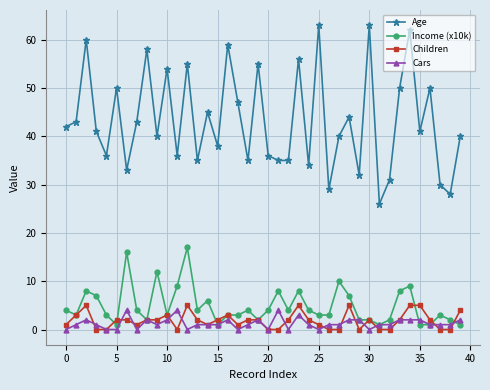

At how many categories does at least one series exceed 21?

40